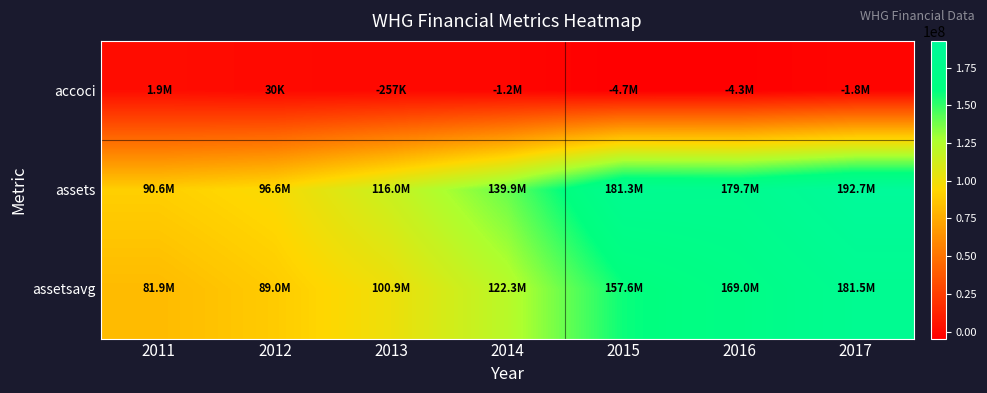

Which has a higher value, 2017 or 2014?

2014